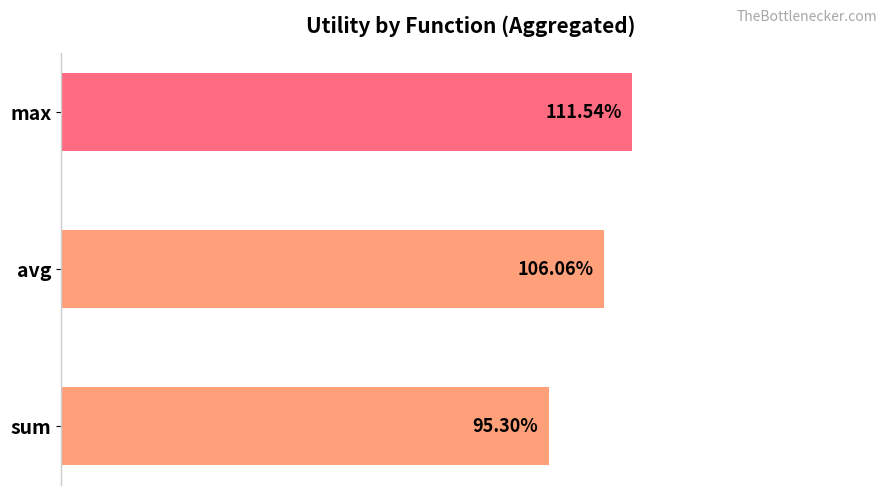

Does the chart contain any negative values?

No